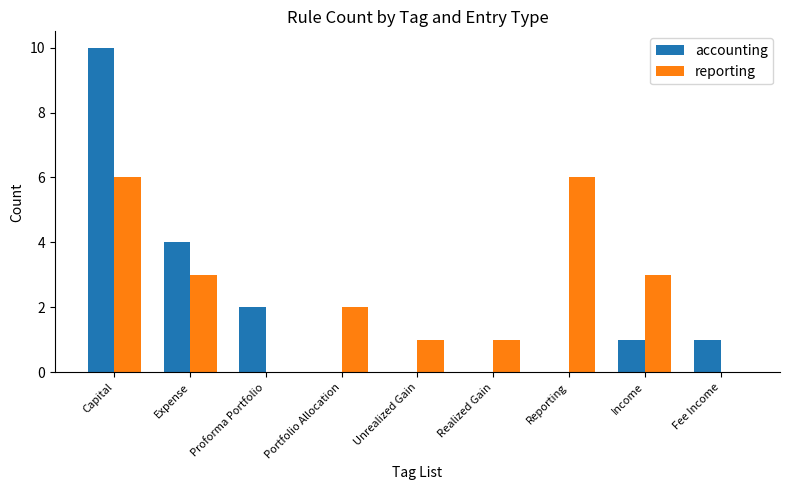

Count the number of categories in the chart.

9